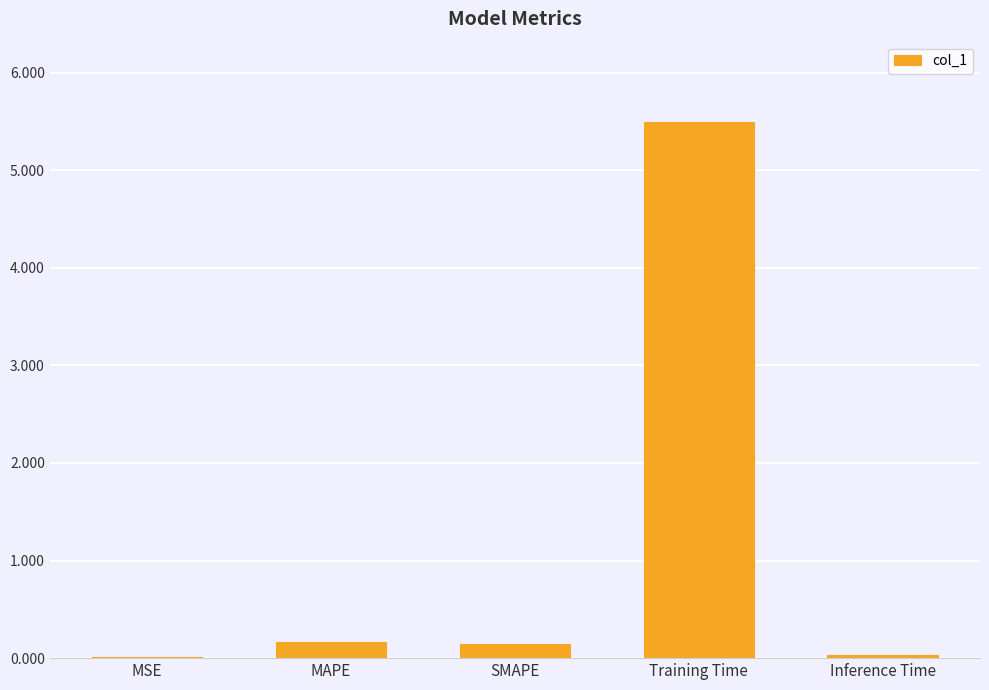

What is the sum of all values?

5.8